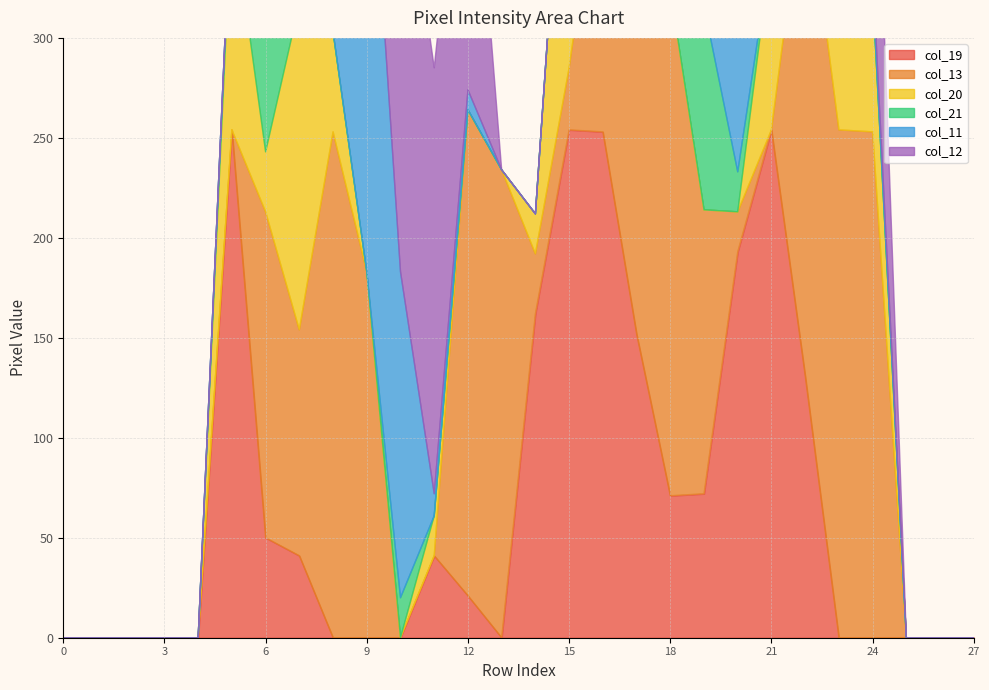

True or false: col_21 has a value of 41 at 7.

True